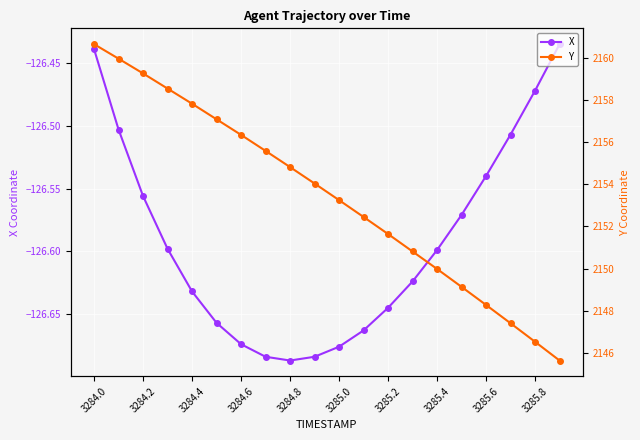

What are all the series names shown in the legend?

X, Y